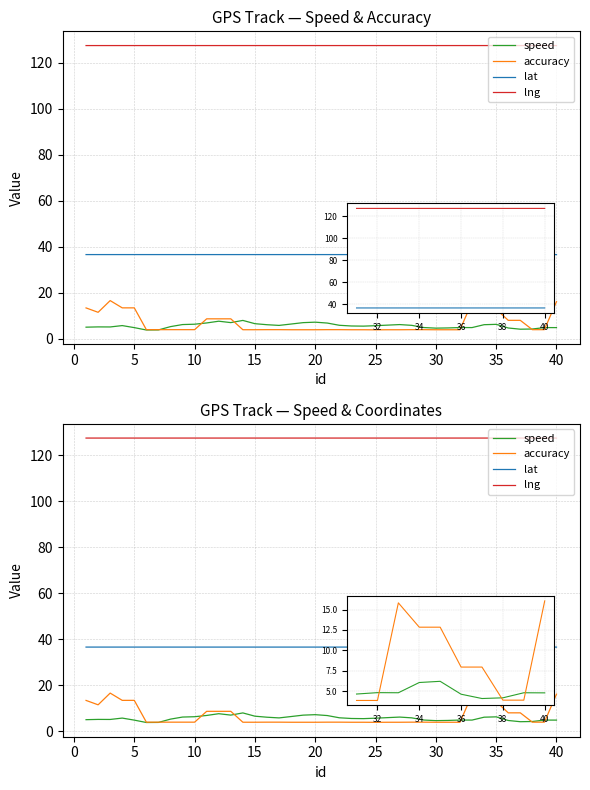

Is it true that lat equals 36.5 at 35?

True